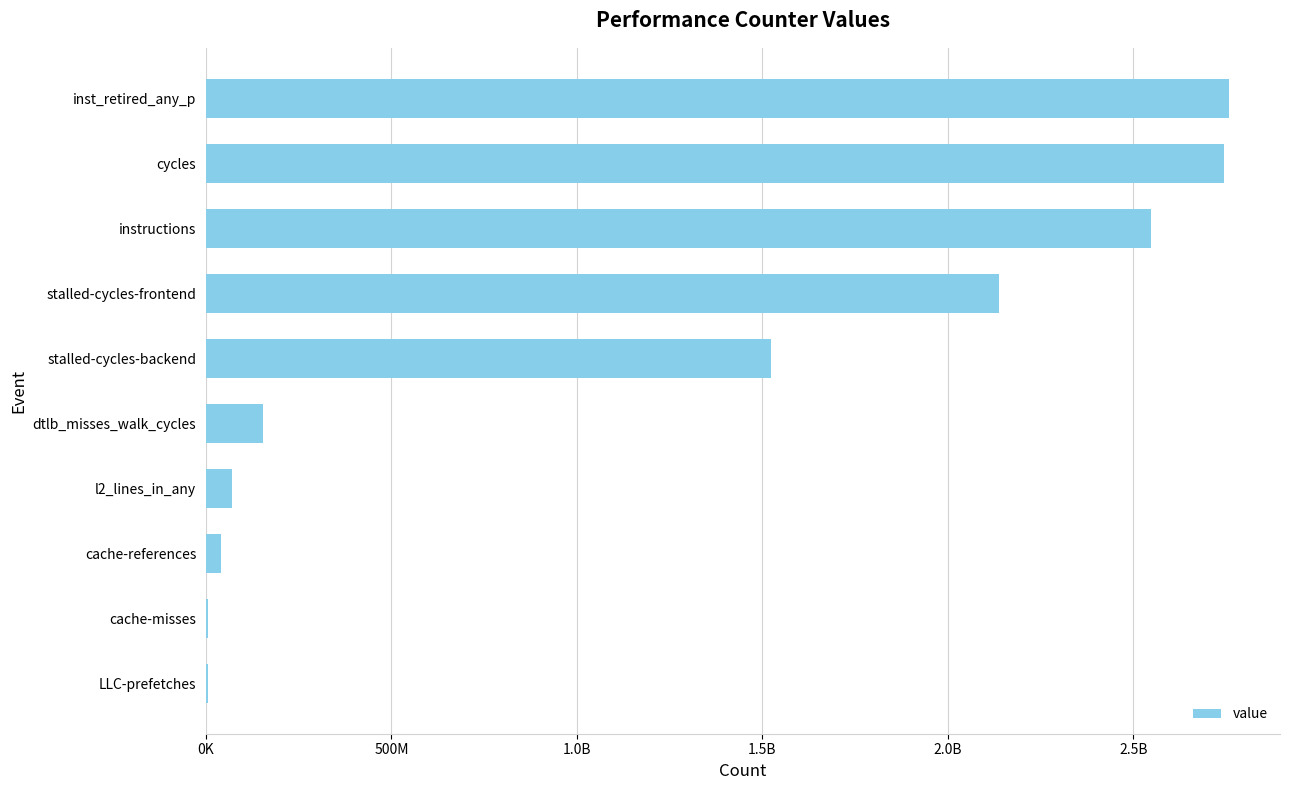

Are the bars horizontal?

Yes